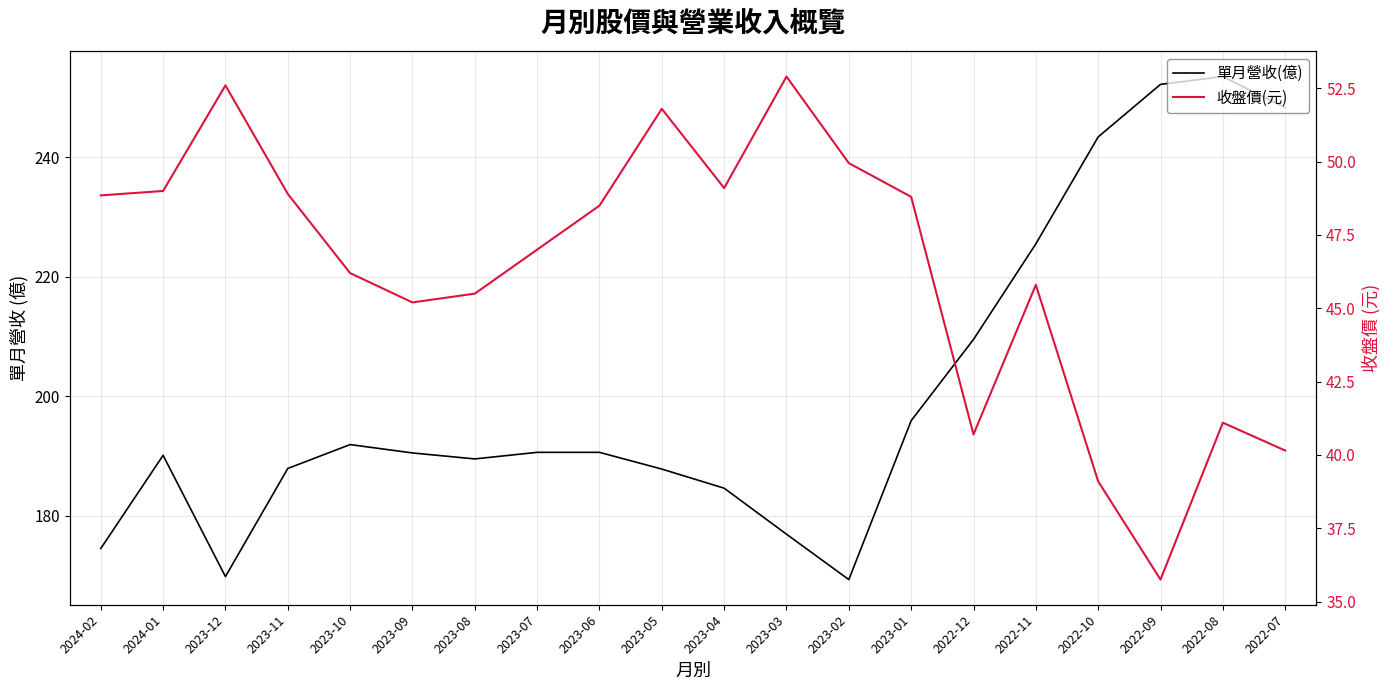

Is this an area chart (filled region under the line)?

No